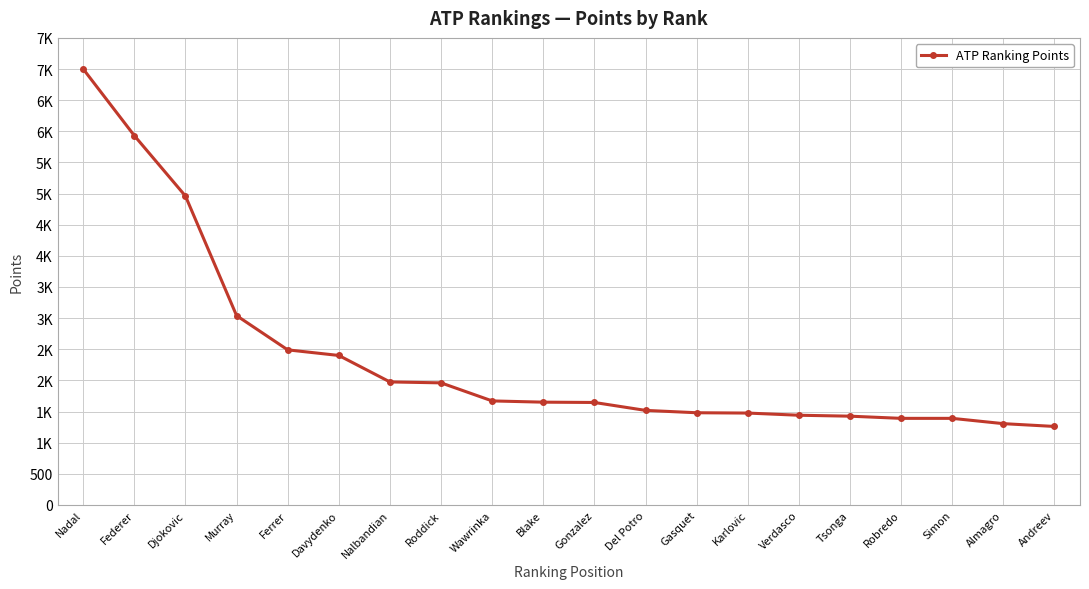

What is the label of the 5th point from the left?

Ferrer